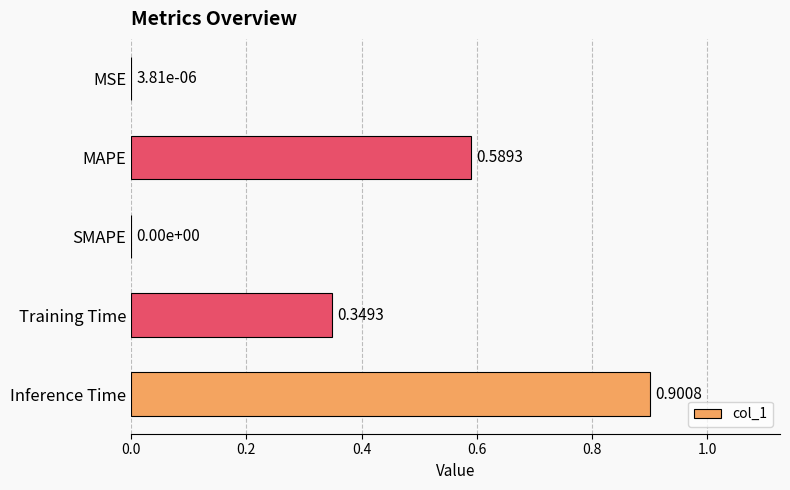

Which has a higher value, MAPE or MSE?

MAPE